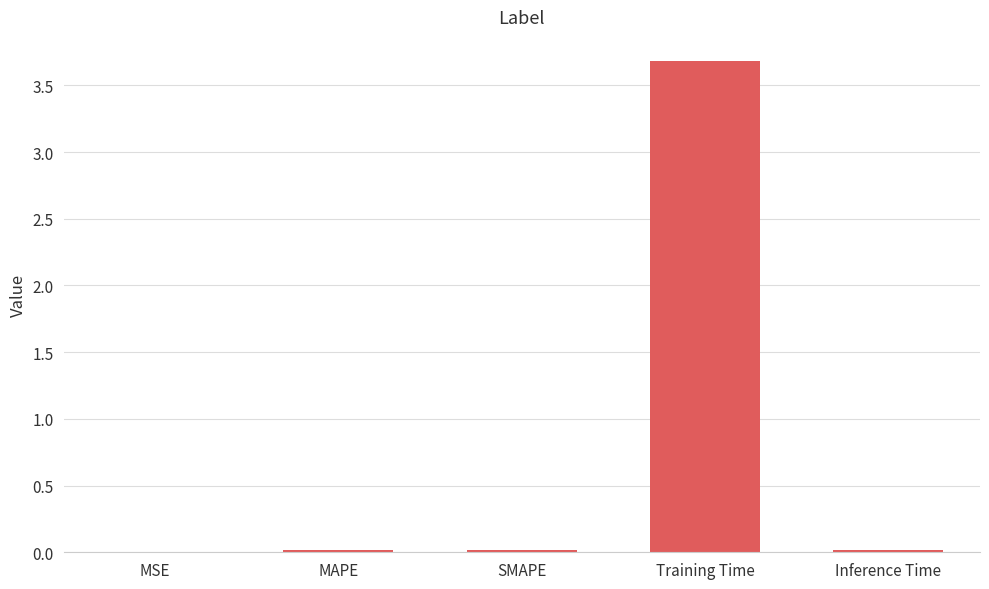

What is the change in value from MAPE to Training Time?

+3.7